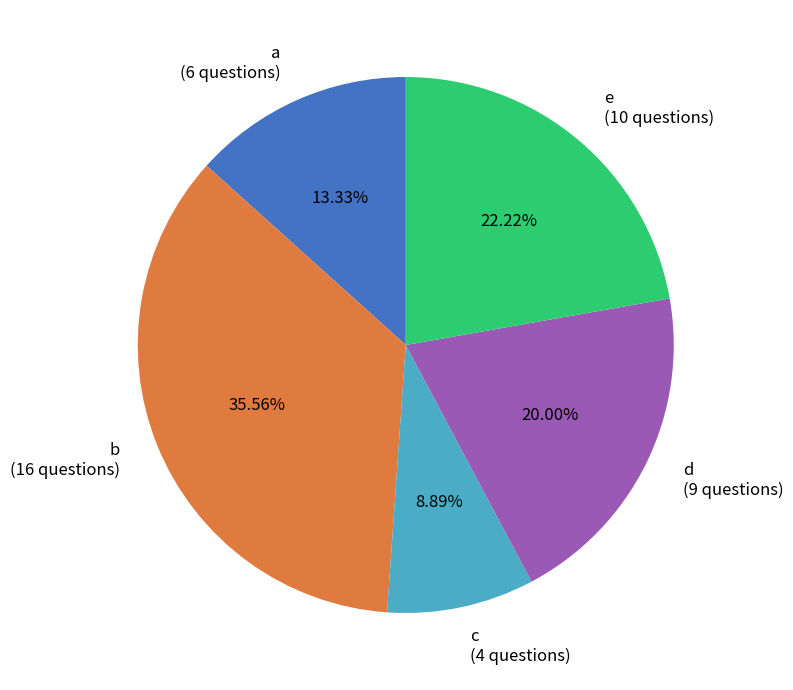

How many segments does this pie chart have?

5